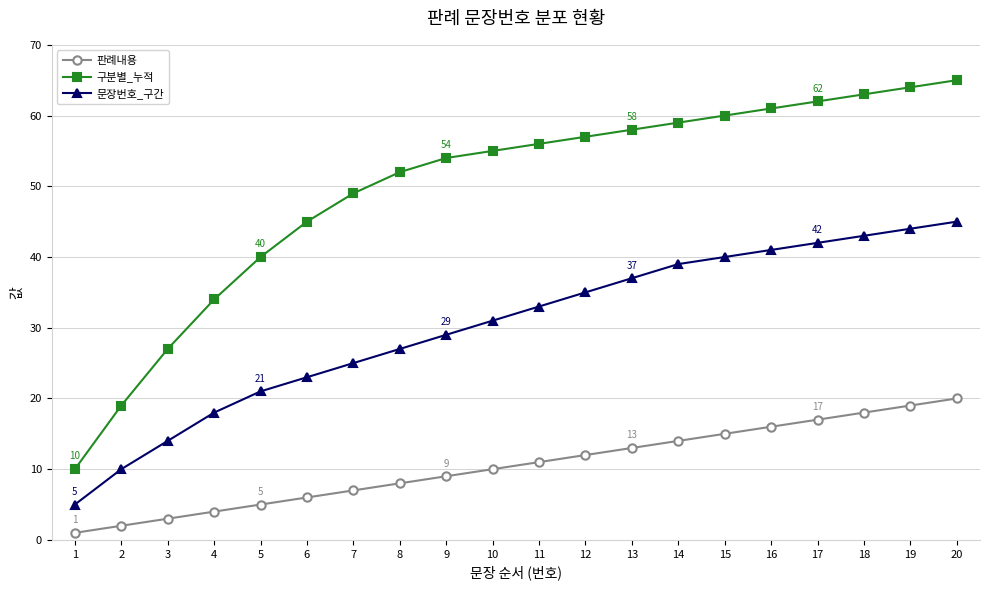

What is the sum of the 문장번호_구간 values at 14 and 8?

66